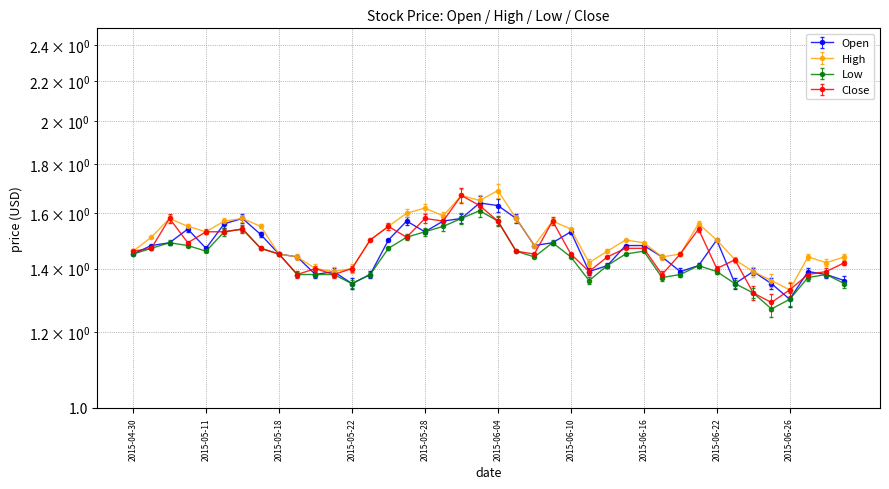

What is the sum of the Open values at 2015-05-21 and 2015-05-06?

2.9